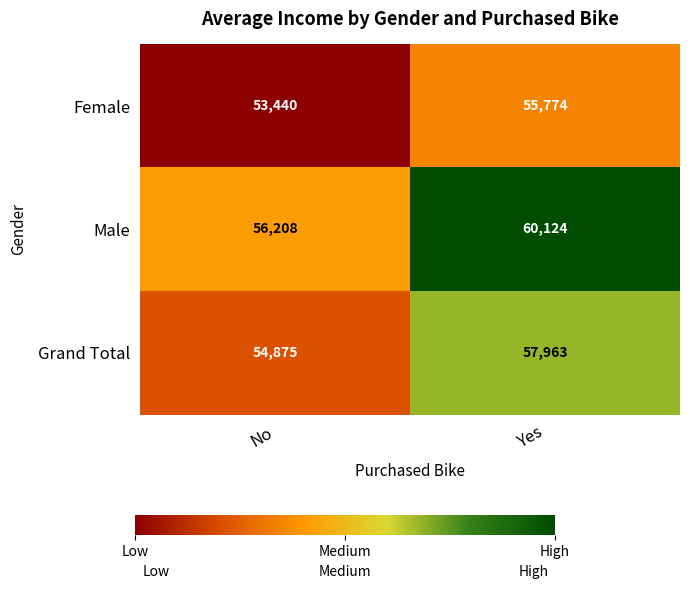

What is the difference between the maximum and minimum values in the Male series?

3916